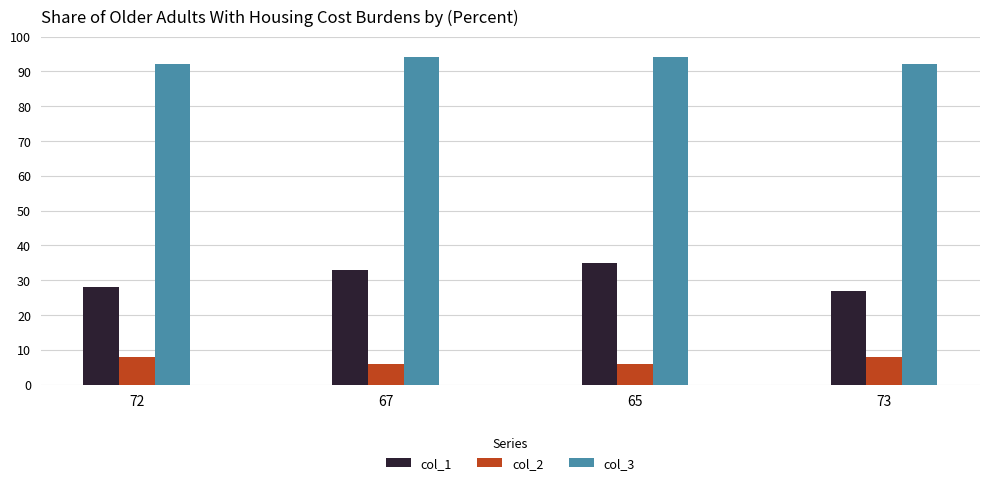

What is the difference between the highest and lowest values at 73?

84